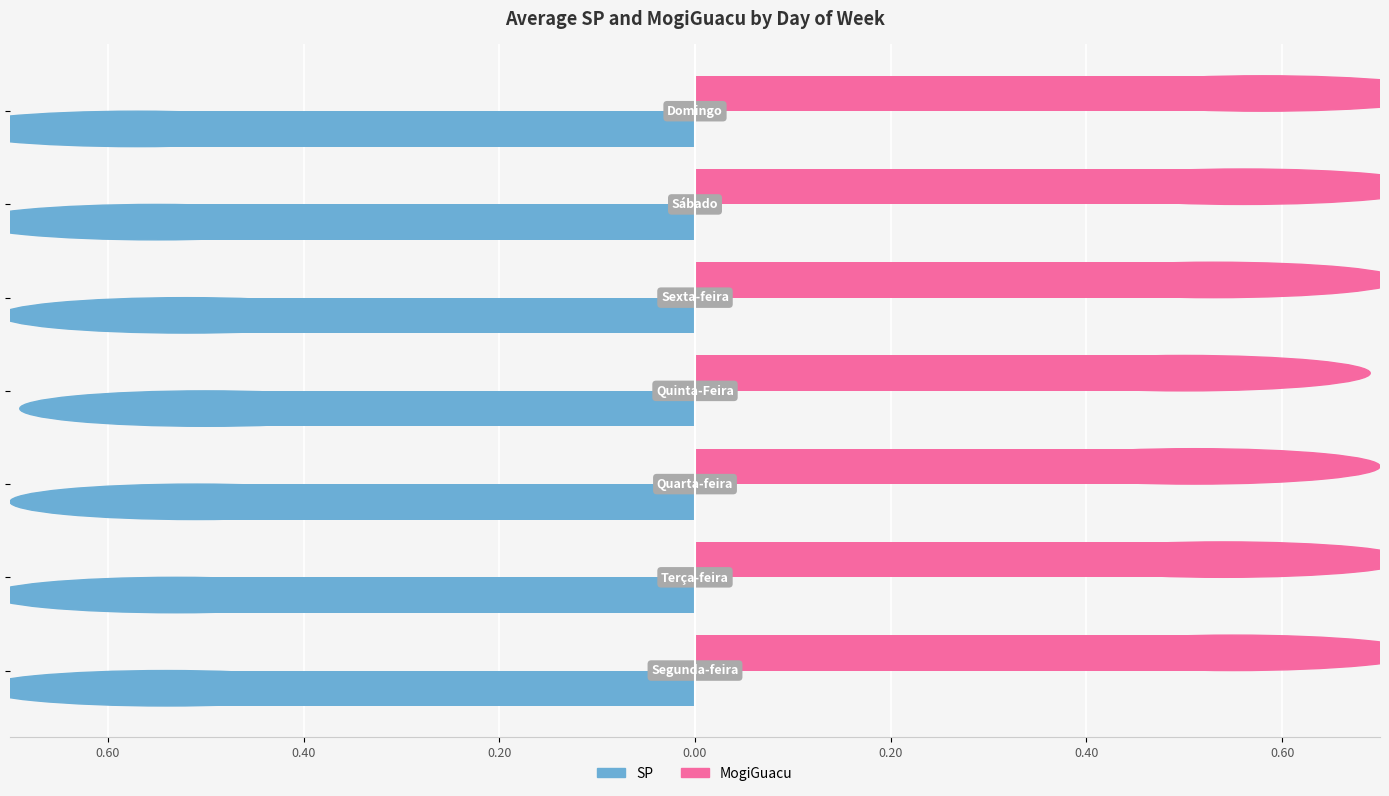

What are all the series names shown in the legend?

SP, MogiGuacu